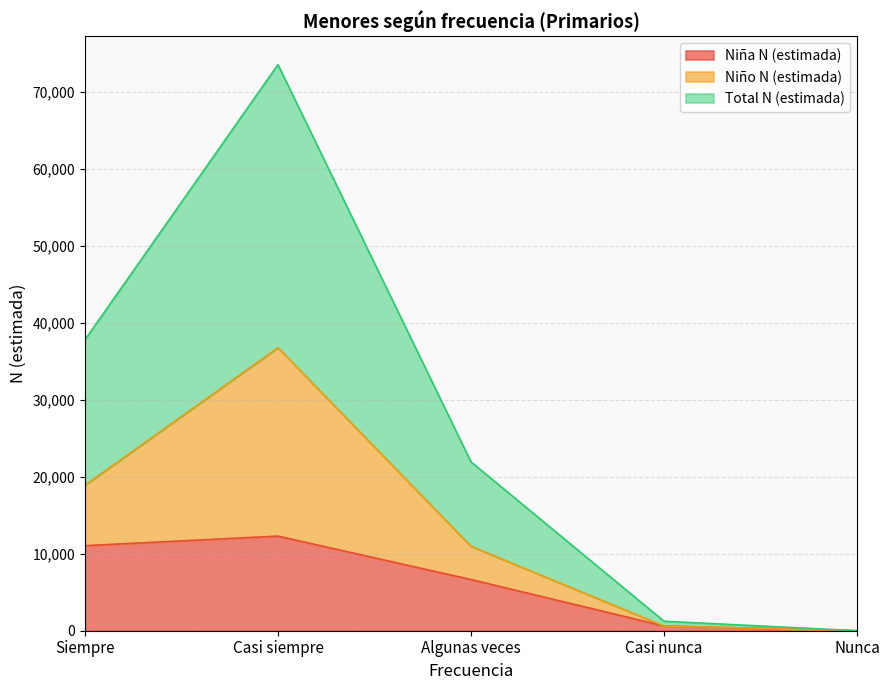

At which category is the sum across all series the highest?

Casi siempre